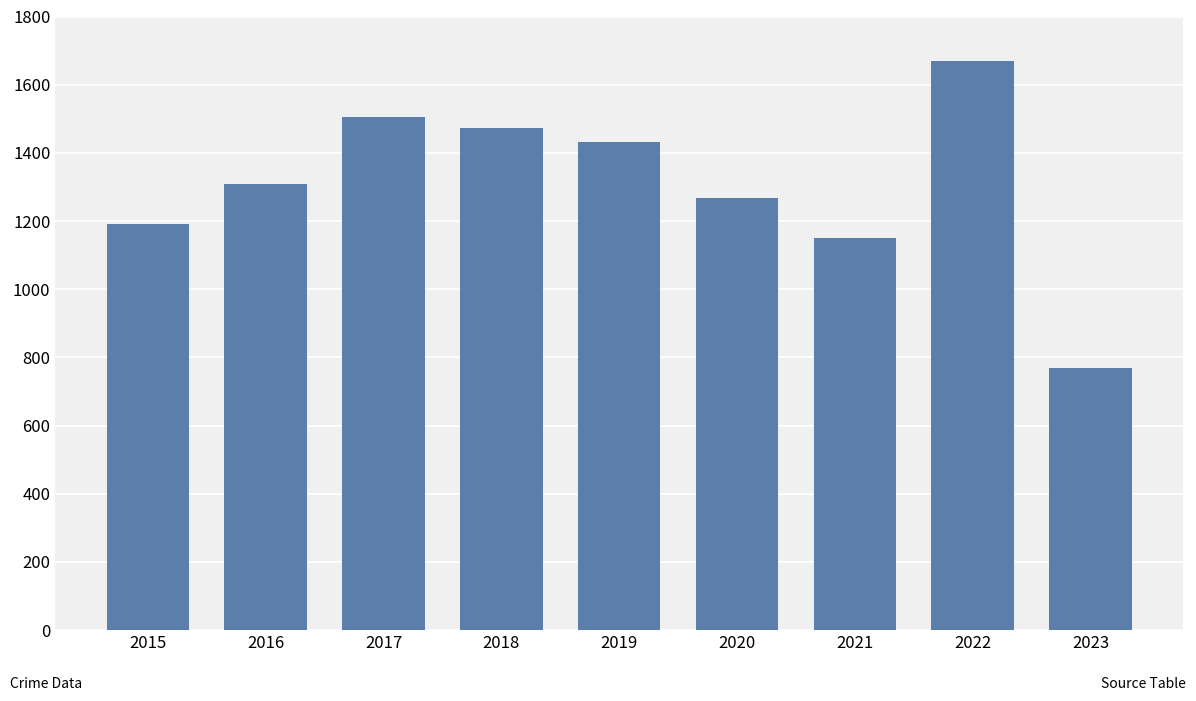

What is the sum of all values?

11764